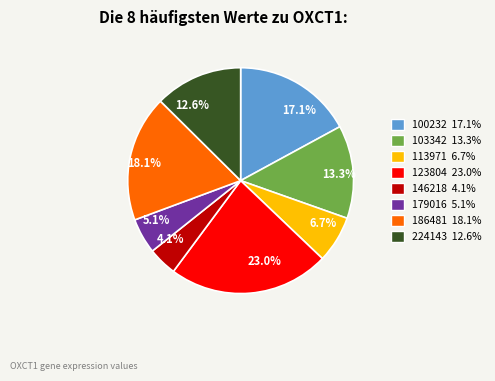

Which category has the biggest portion of the pie?

123804